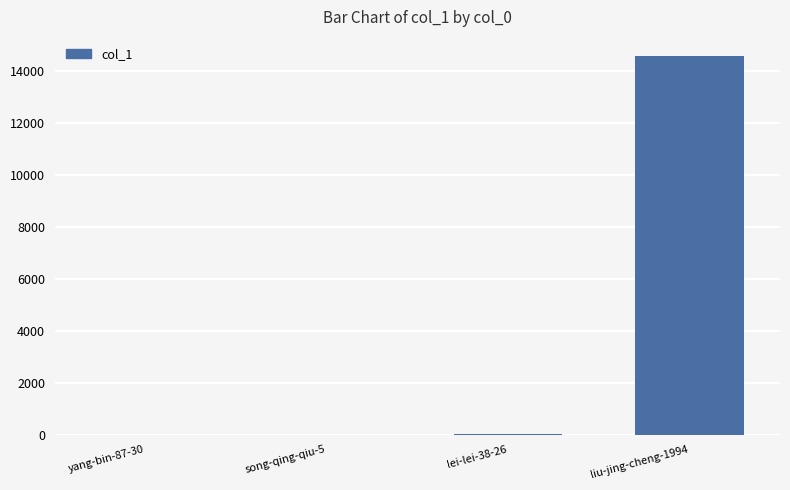

How many distinct data groups are displayed?

1